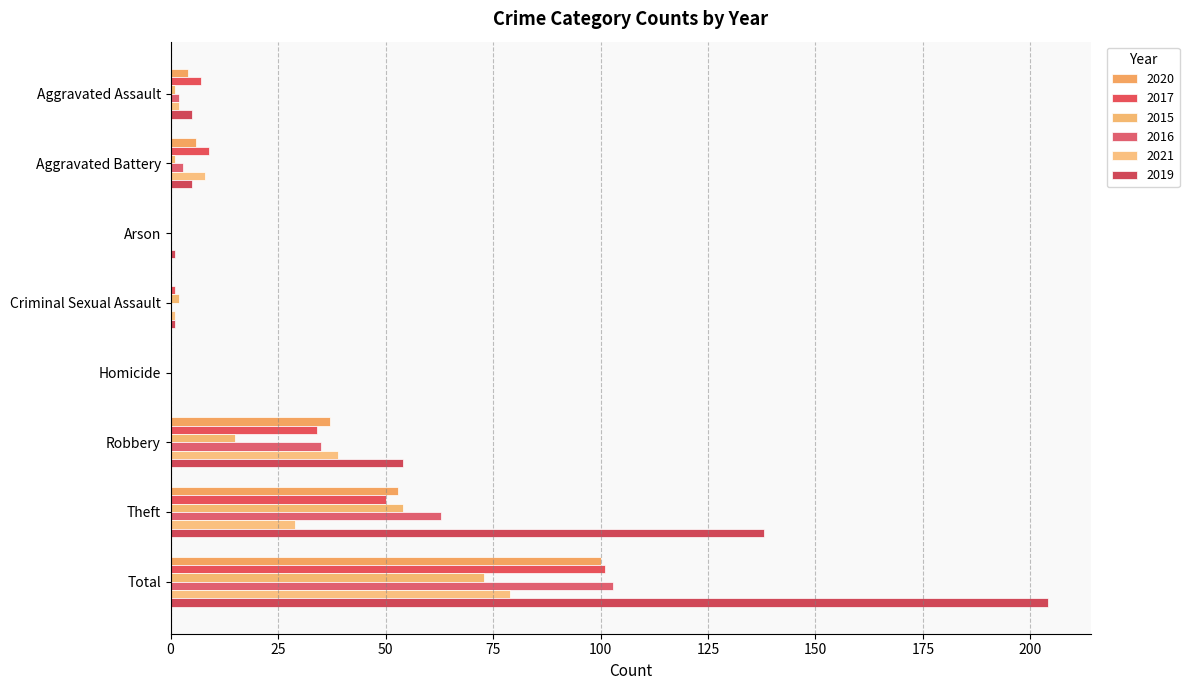

What is the maximum value shown in the chart?

204